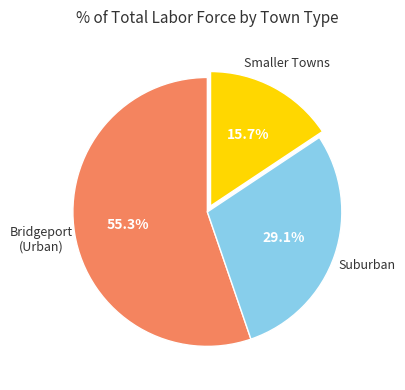

What is the majority slice?

Bridgeport (Urban)